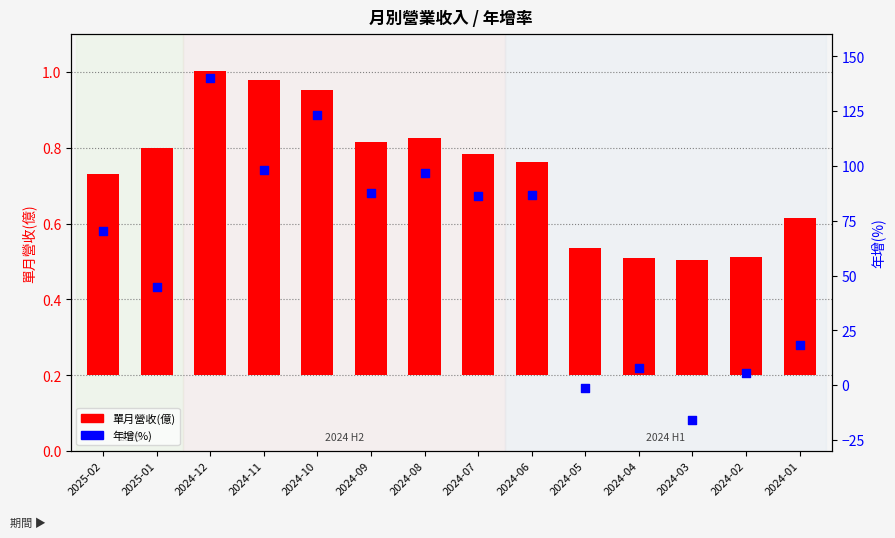

At which category is the sum across all series the highest?

2024-12